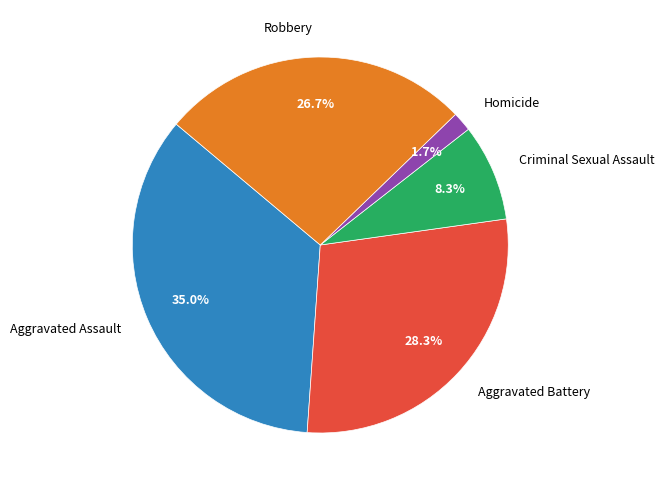

Between Aggravated Assault and Robbery, which is larger?

Aggravated Assault